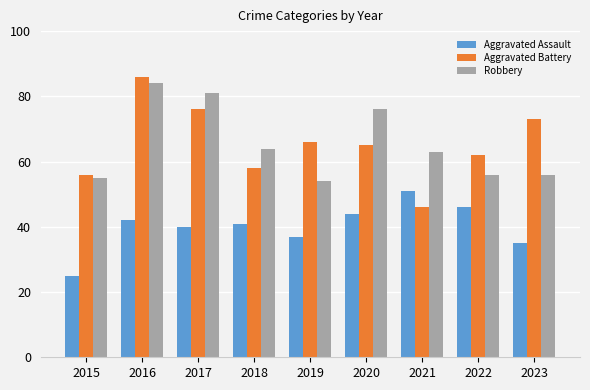

At which category is the sum across all series the highest?

2016